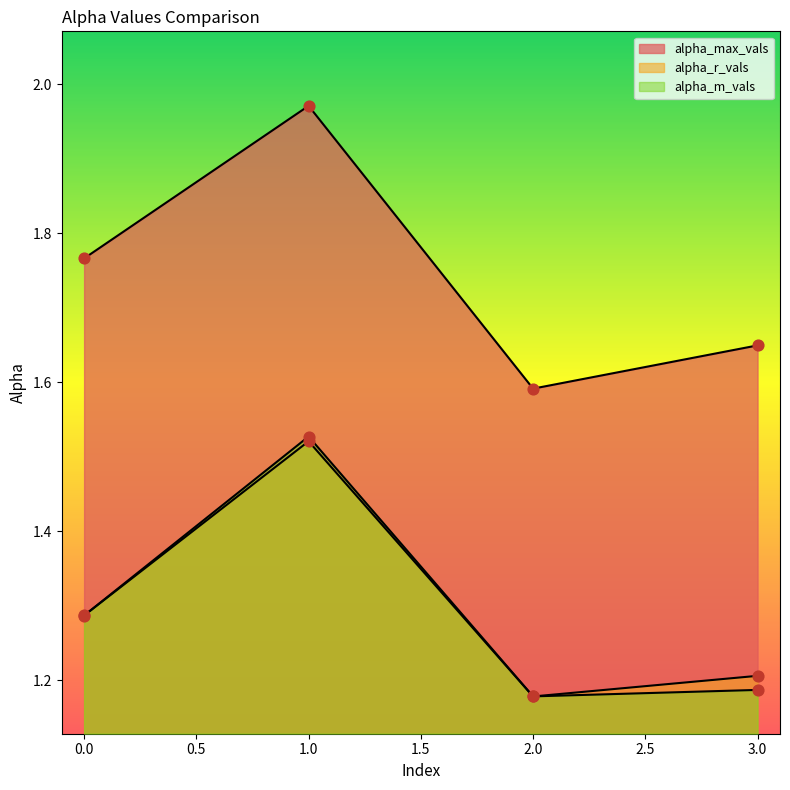

At how many categories does at least one series exceed 1?

4